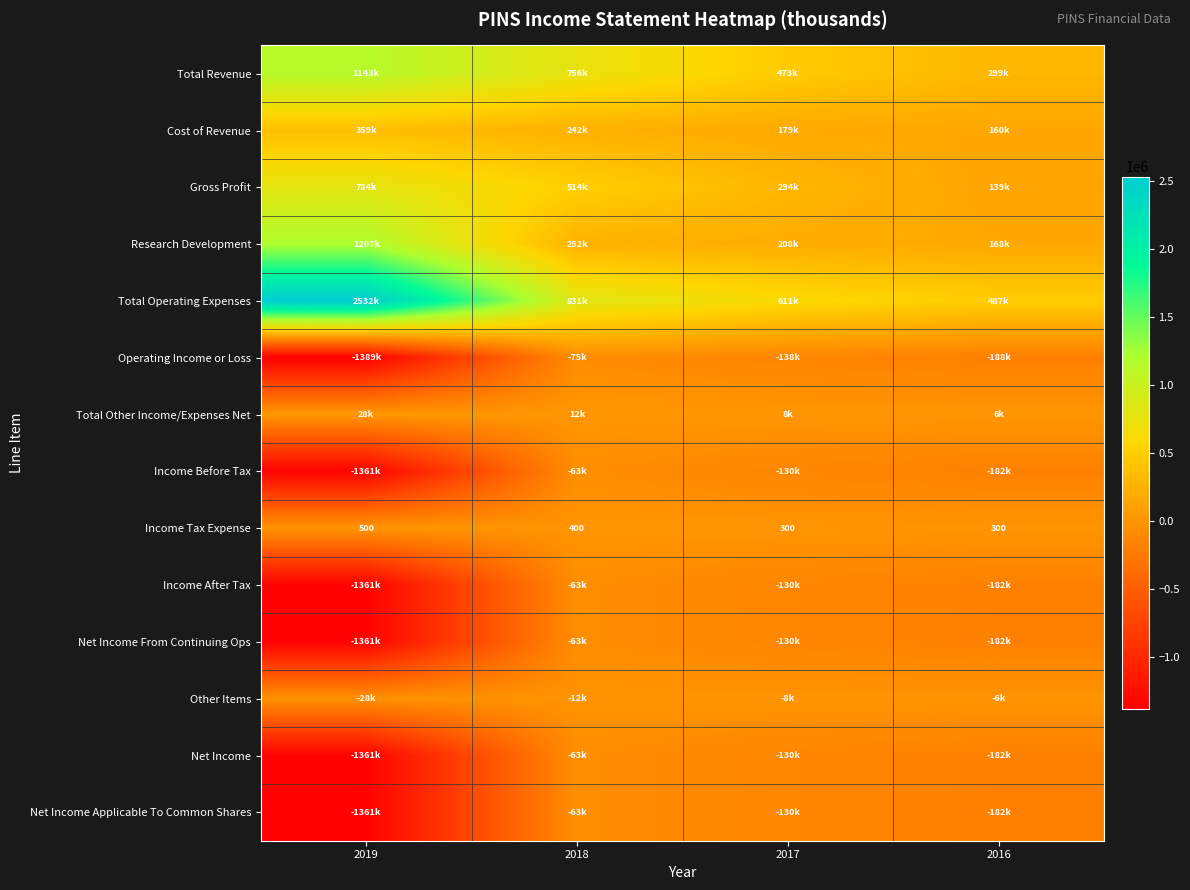

Which series changed the most between 2017 and 2016?

Total Revenue